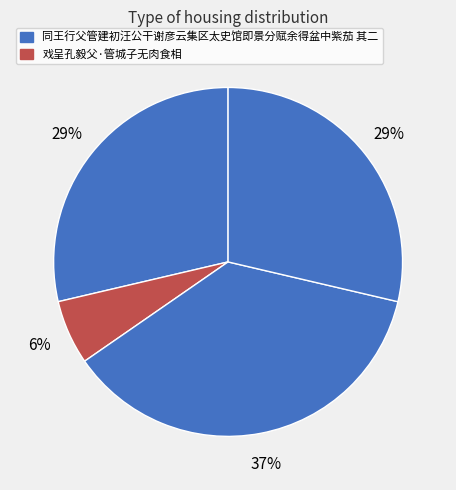

Is there any slice that represents more than half of the pie?

No